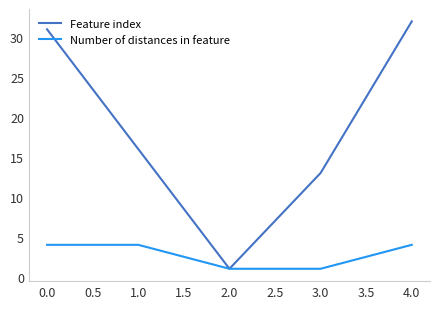

Is it true that Number of distances in feature equals 2 at 0.0?

False